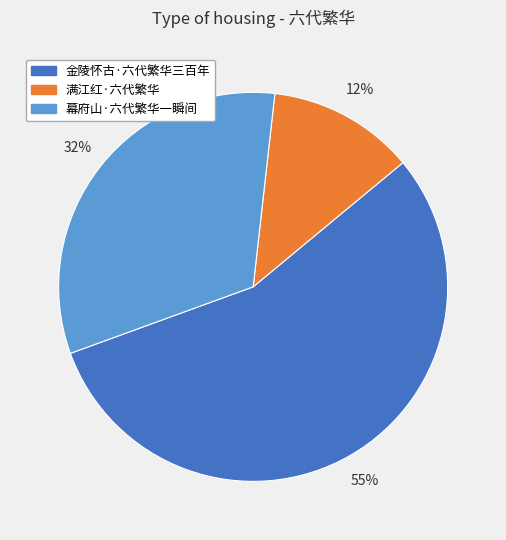

To the nearest percent, what is the difference between the largest and smallest slice percentages?

43%